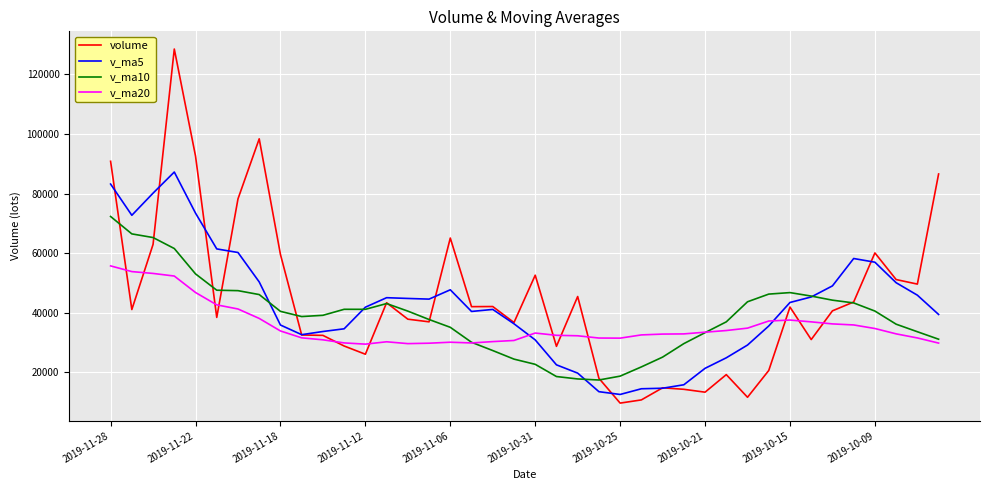

Does the chart have visible grid lines?

Yes